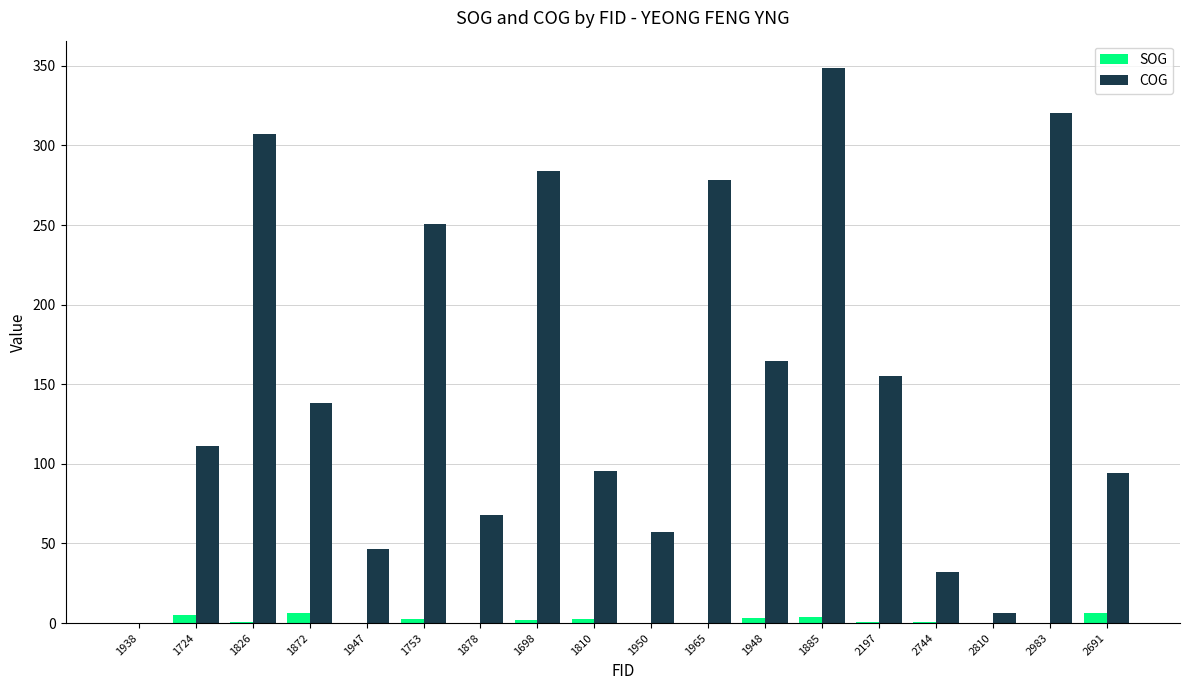

What is the sum of all SOG values?

33.8